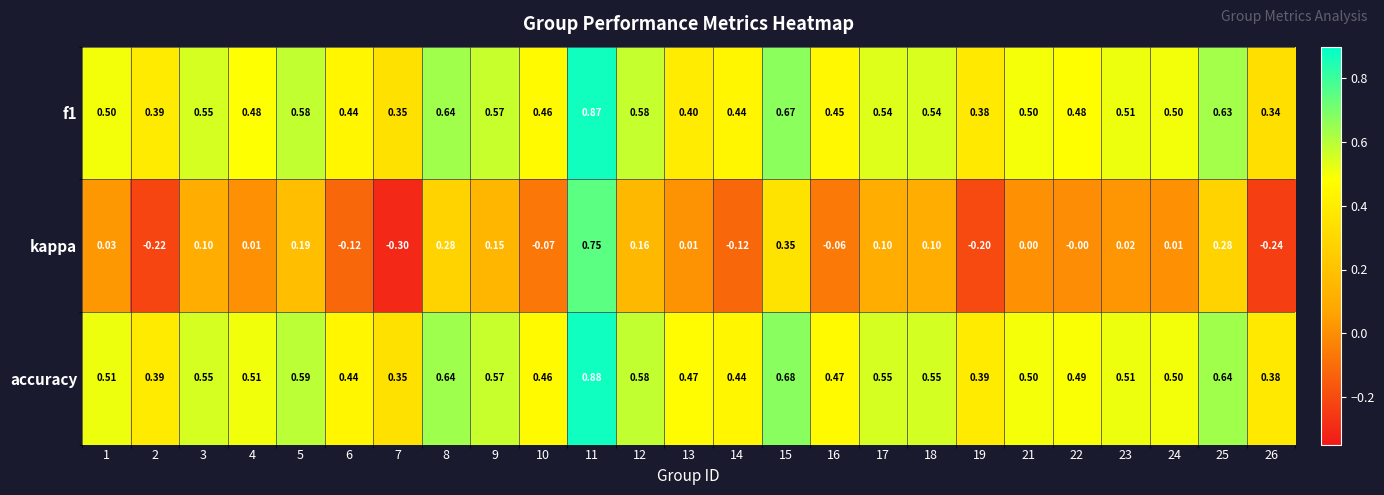

Which series has the largest total across all categories?

accuracy